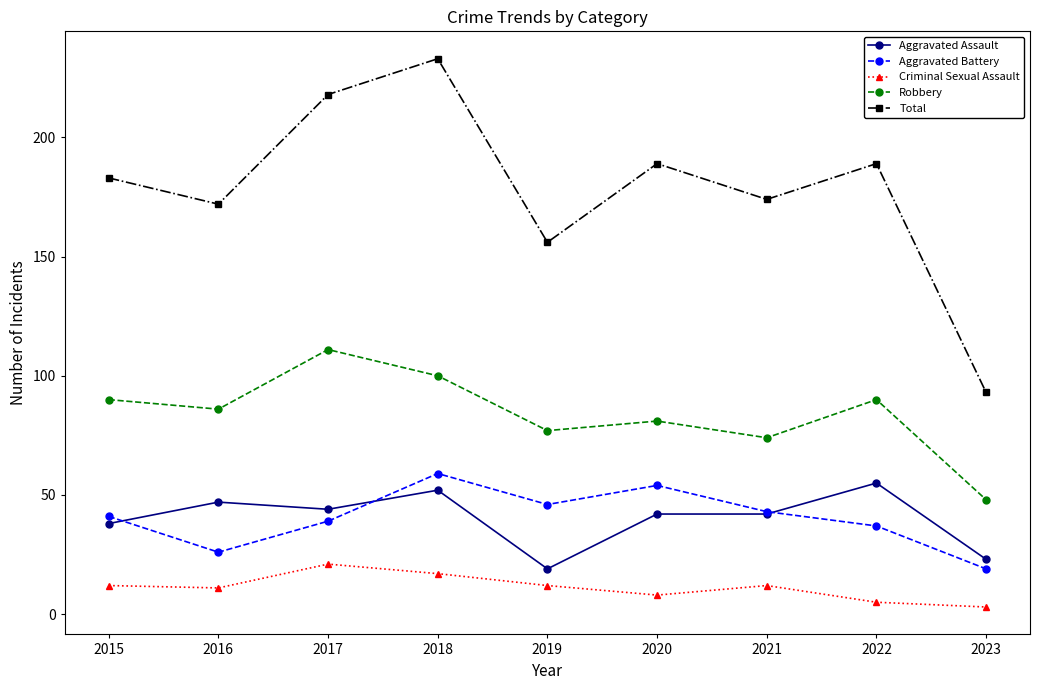

True or false: Aggravated Battery has more than 0 points higher than both neighbors.

True